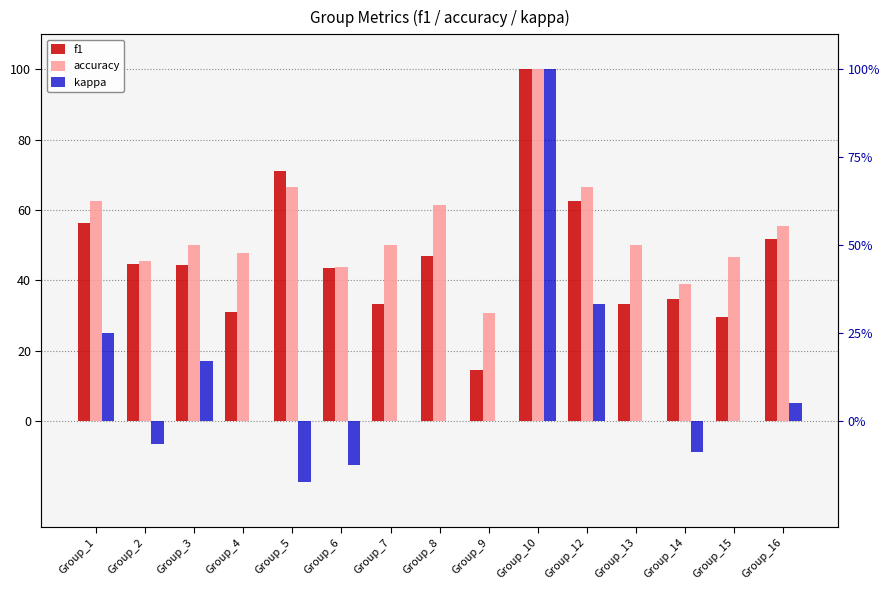

What are all the series names shown in the legend?

f1, accuracy, kappa